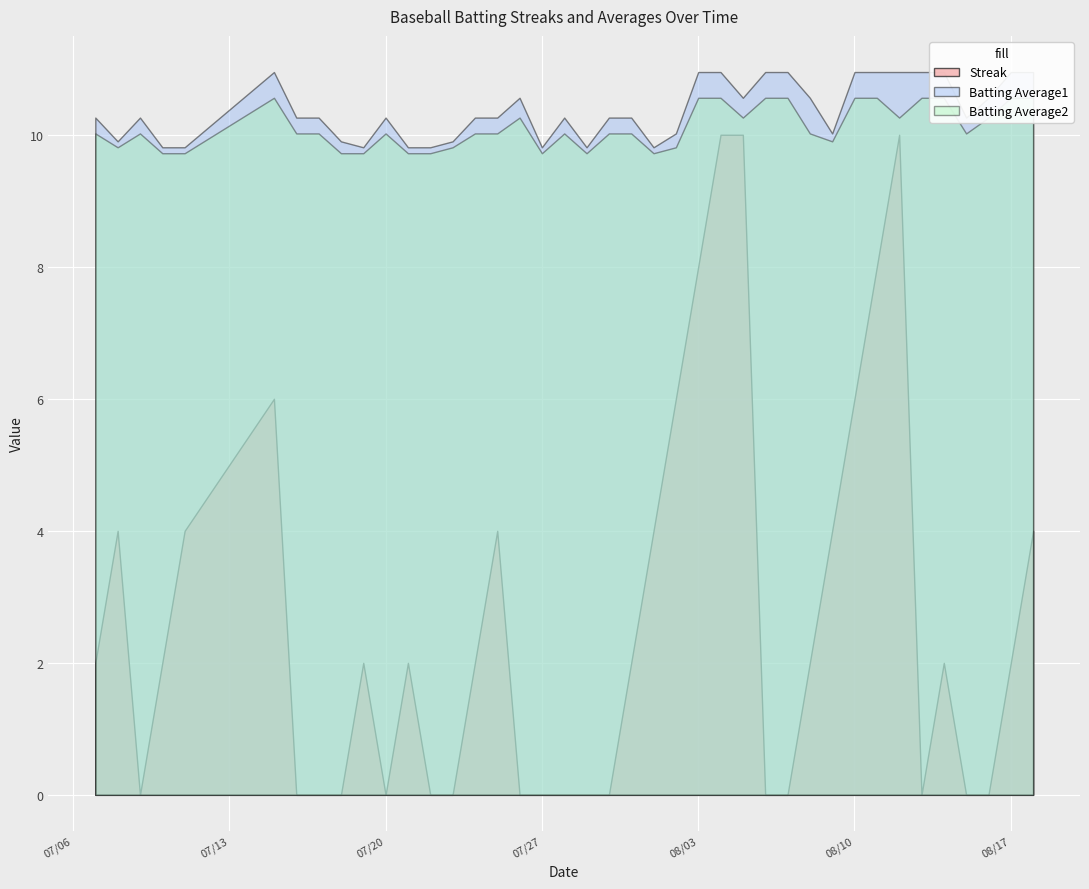

Reading left to right, extract all data points from this chart.

Streak: 2.0	4.0	0.0	2.0	4.0	6.0	0.0	0.0	0.0	2.0	0.0	2.0	0.0	0.0	2.0	4.0	0.0	0.0	0.0	0.0	0.0	2.0	4.0	6.0	8.0	10.0	10.0	0.0	0.0	2.0	4.0	6.0	8.0	10.0	0.0	2.0	0.0	0.0	2.0	4.0
Batting Average1: 0.3	0.3	0.3	0.3	0.3	0.4	0.3	0.3	0.3	0.3	0.3	0.3	0.3	0.3	0.3	0.3	0.4	0.3	0.3	0.3	0.3	0.3	0.3	0.3	0.4	0.4	0.4	0.4	0.4	0.4	0.3	0.4	0.4	0.4	0.4	0.4	0.3	0.4	0.4	0.4
Batting Average2: 0.3	0.3	0.3	0.3	0.3	0.4	0.3	0.3	0.3	0.3	0.3	0.3	0.3	0.3	0.3	0.3	0.3	0.3	0.3	0.3	0.3	0.3	0.3	0.3	0.4	0.4	0.3	0.4	0.4	0.3	0.3	0.4	0.4	0.3	0.4	0.4	0.3	0.3	0.4	0.4